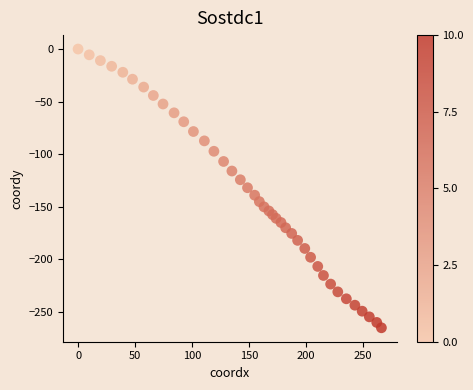

What is the range of X values (max minus min)?

266.4